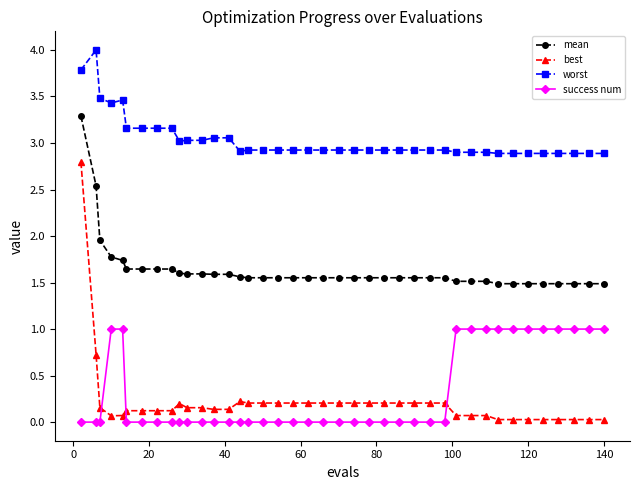

Which series has the widest spread of values?

best